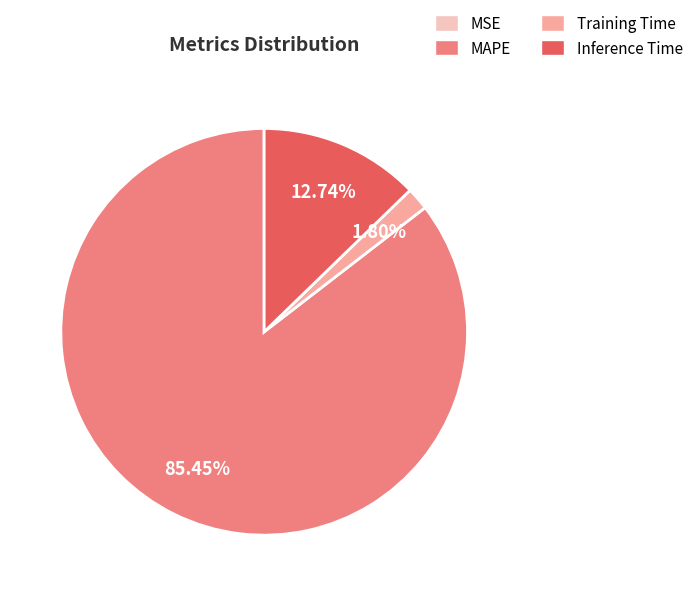

What is the largest slice in the pie chart?

MAPE